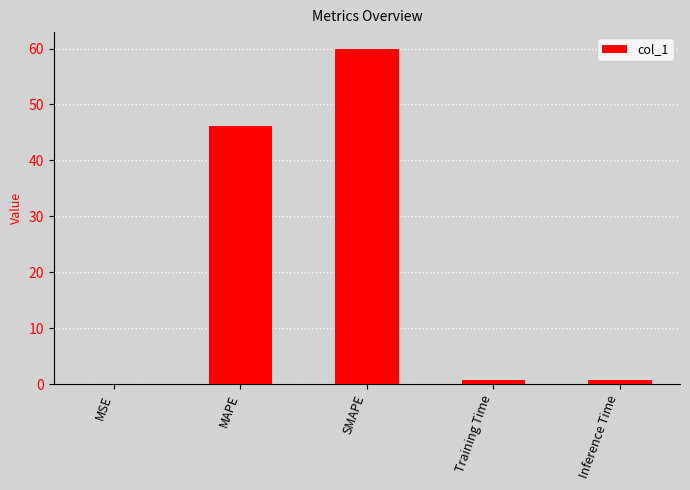

Are the bars horizontal?

No